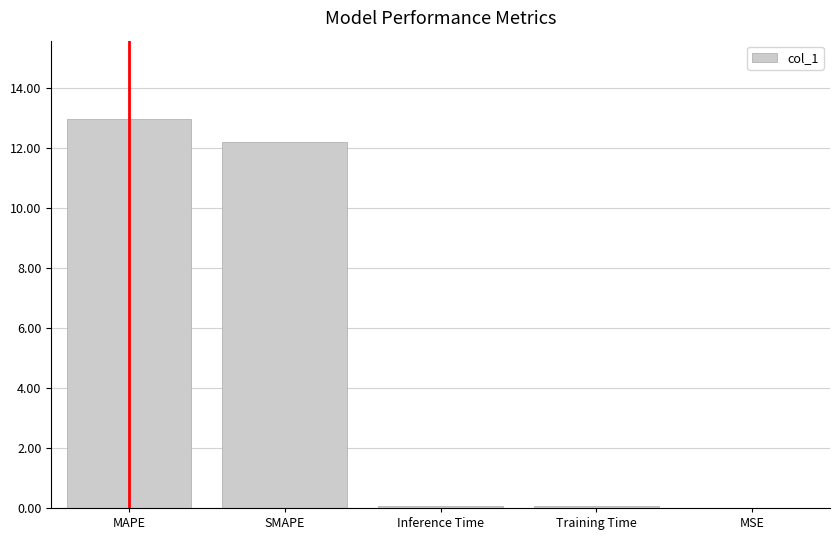

What value does the data have at SMAPE?

12.2